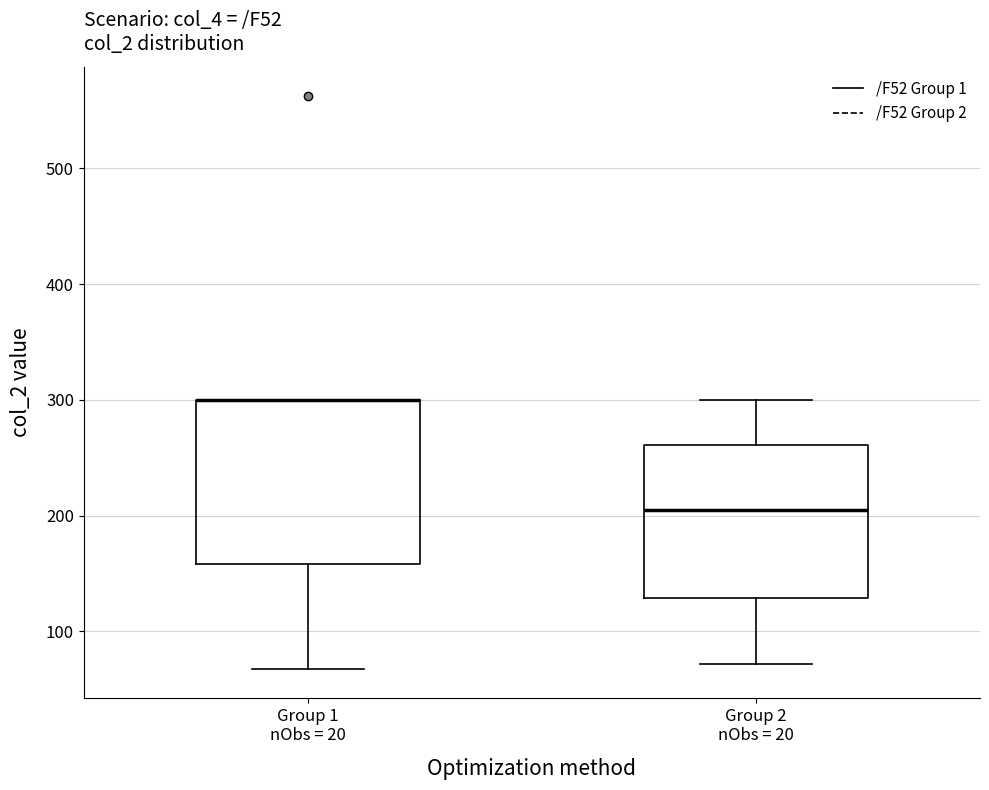

Reading left to right, transcribe this box plot: for each box, give where its median line is, the range the box spans, and where its two whiskers end, as read against the y-axis. The values are not printed on the chart, so give them approximately, as read against the axis.

Group 1 nObs = 20: median 300 (drawn on the box's upper edge), box 160 to 300, whiskers 70 to 300
Group 2 nObs = 20: median 200, box 130 to 260, whiskers 70 to 300